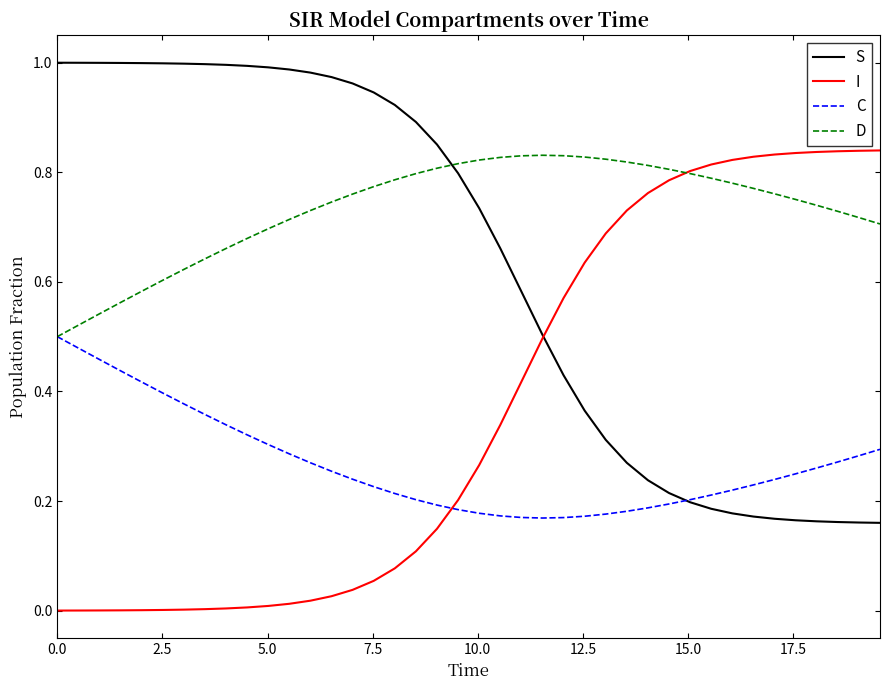

What are all the series names shown in the legend?

S, I, C, D